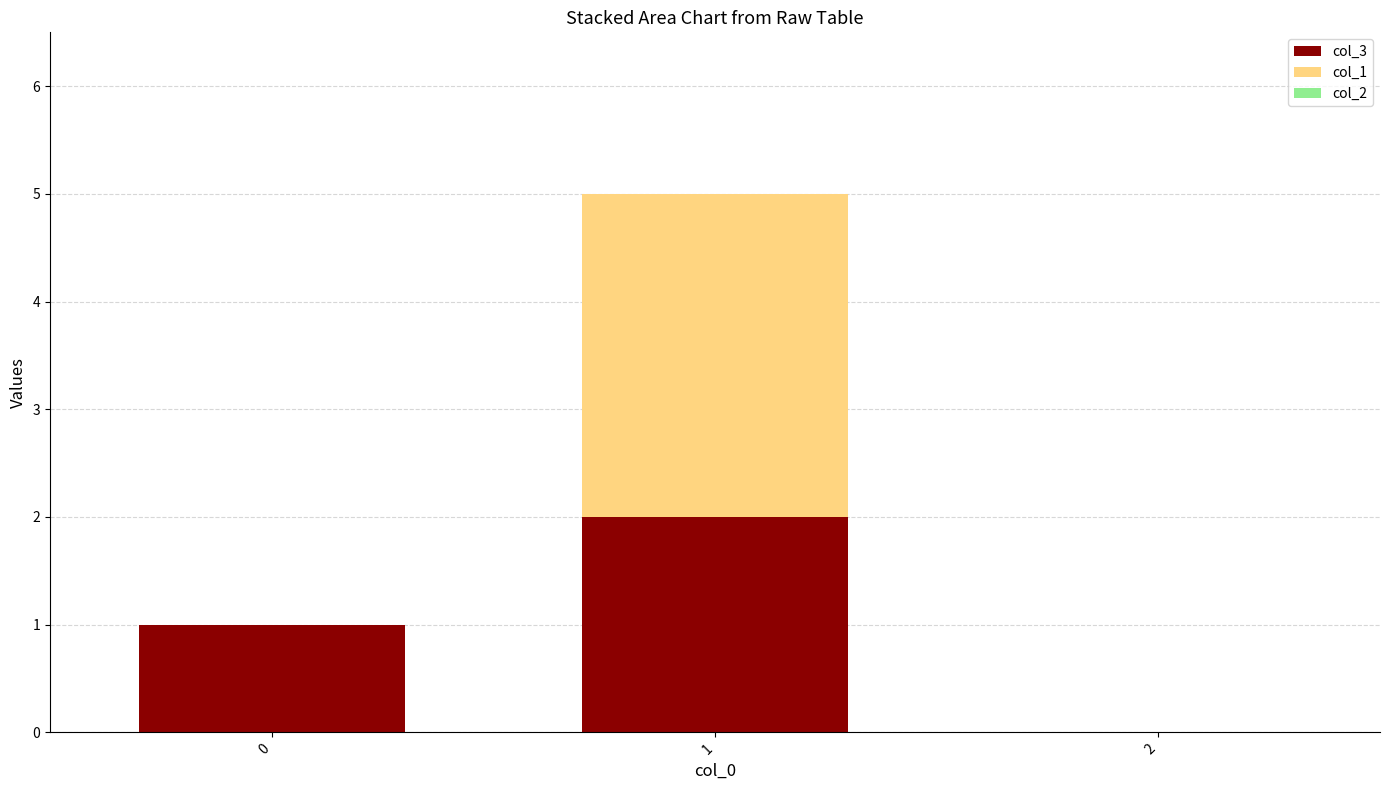

At which category is the sum across all series the highest?

1